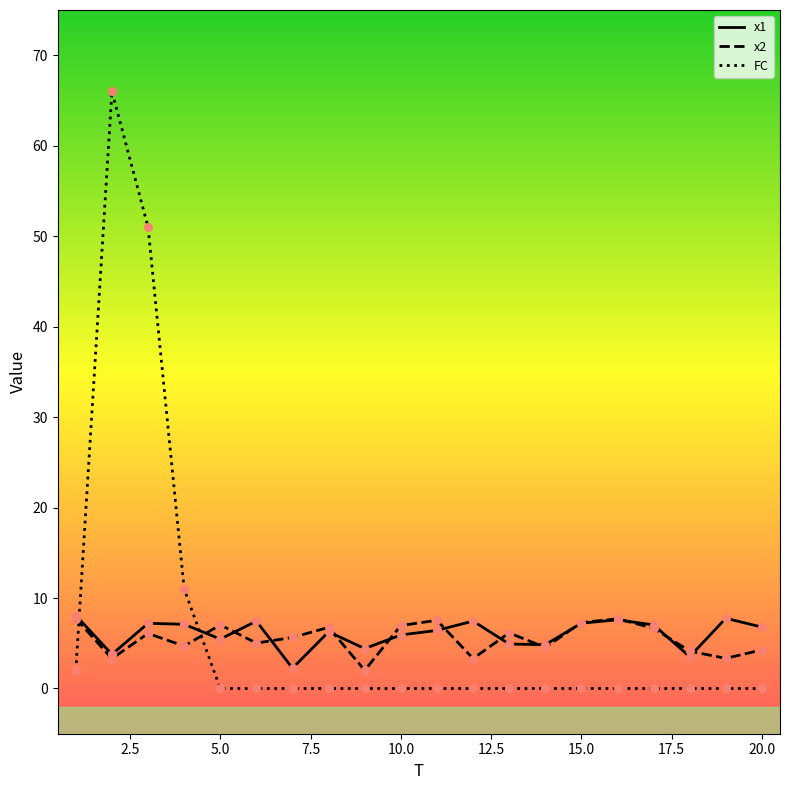

At how many categories does at least one series exceed 55?

1